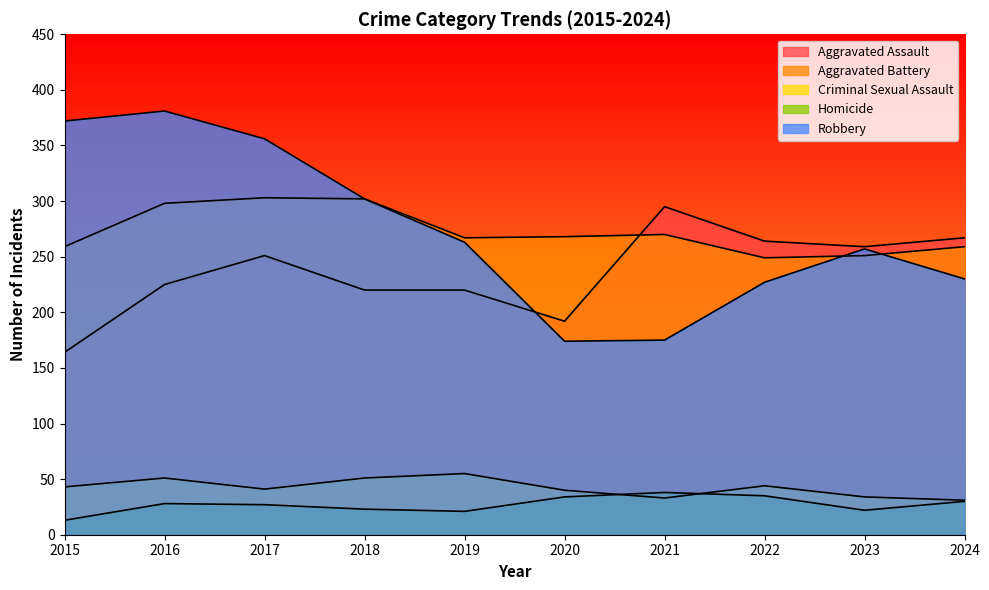

Count the number of categories in the chart.

10